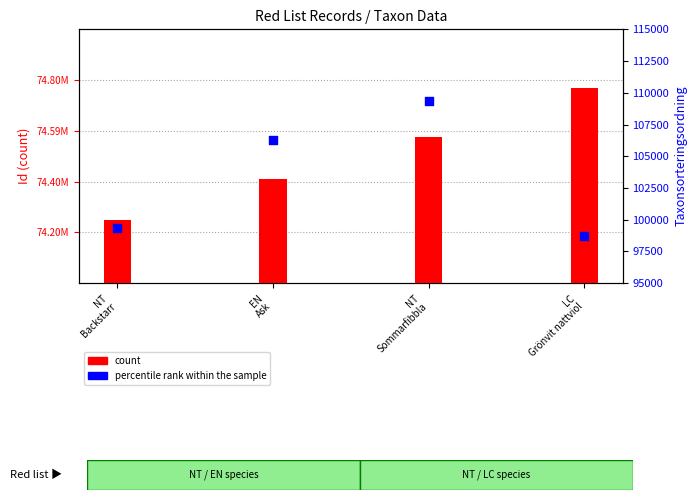

What are all the series names shown in the legend?

count, percentile rank within the sample